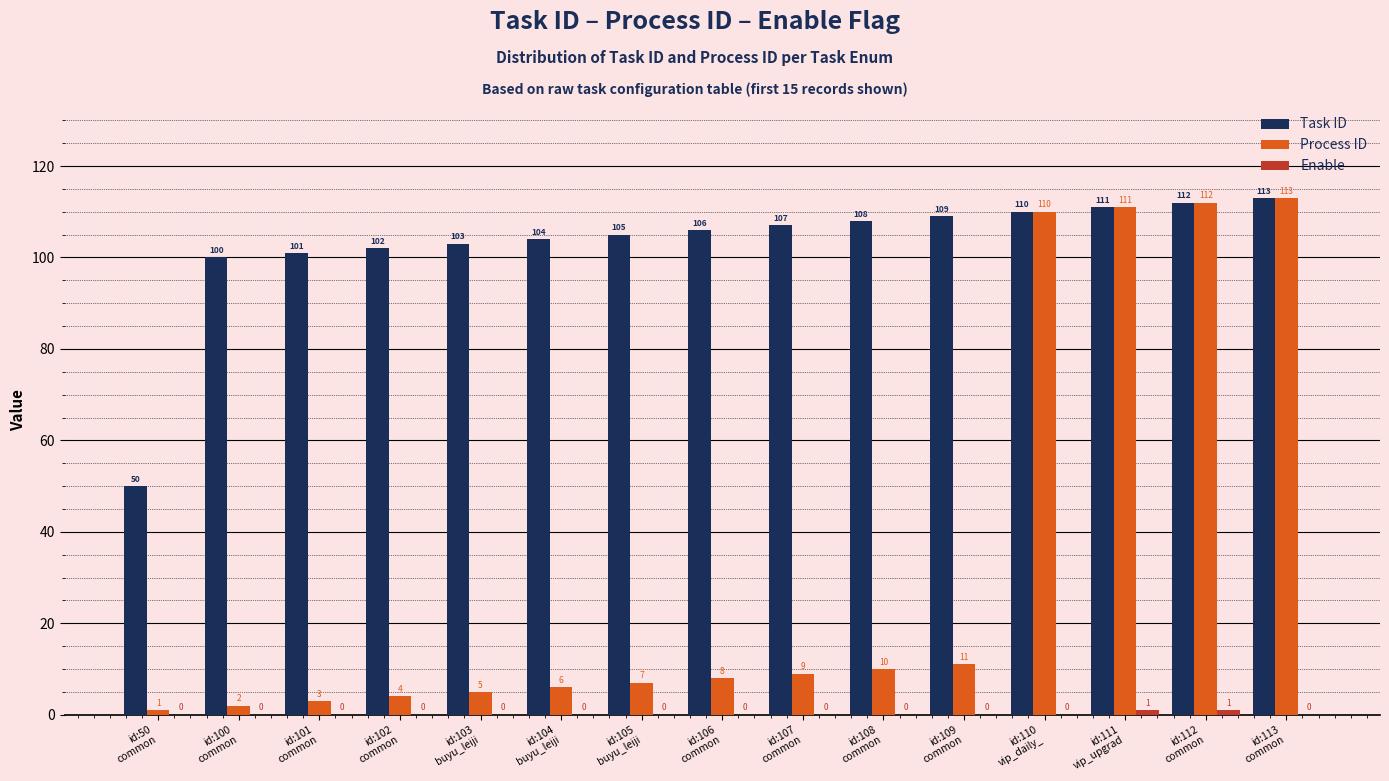

What is the maximum value for Task ID?

113